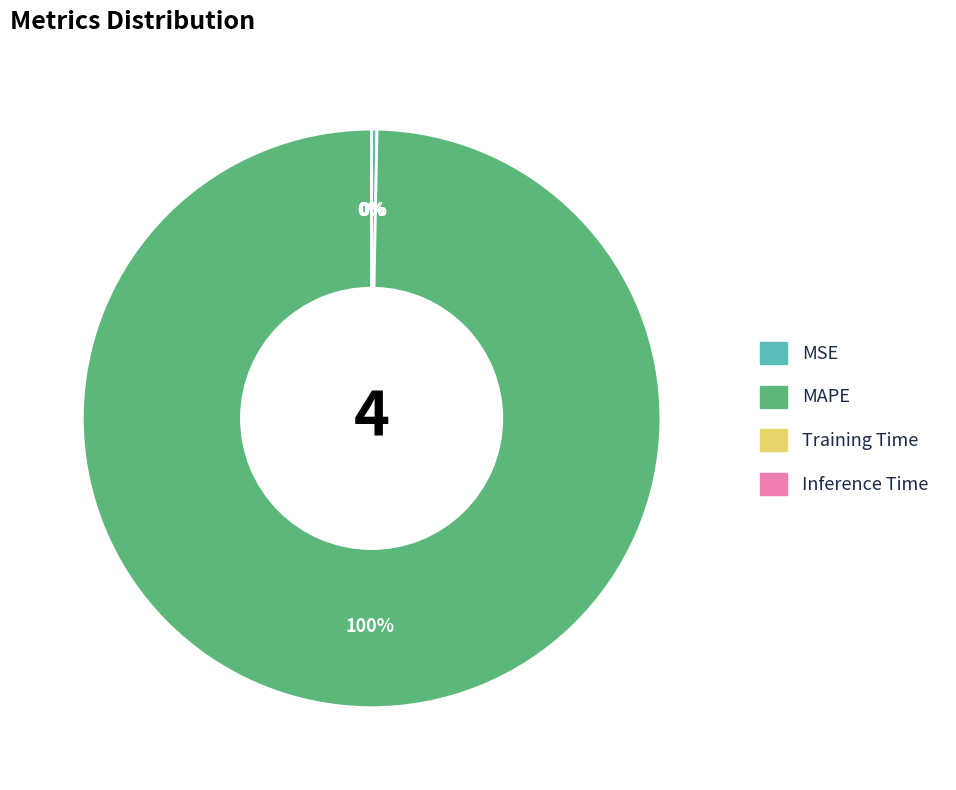

Which category accounts for the majority?

MAPE